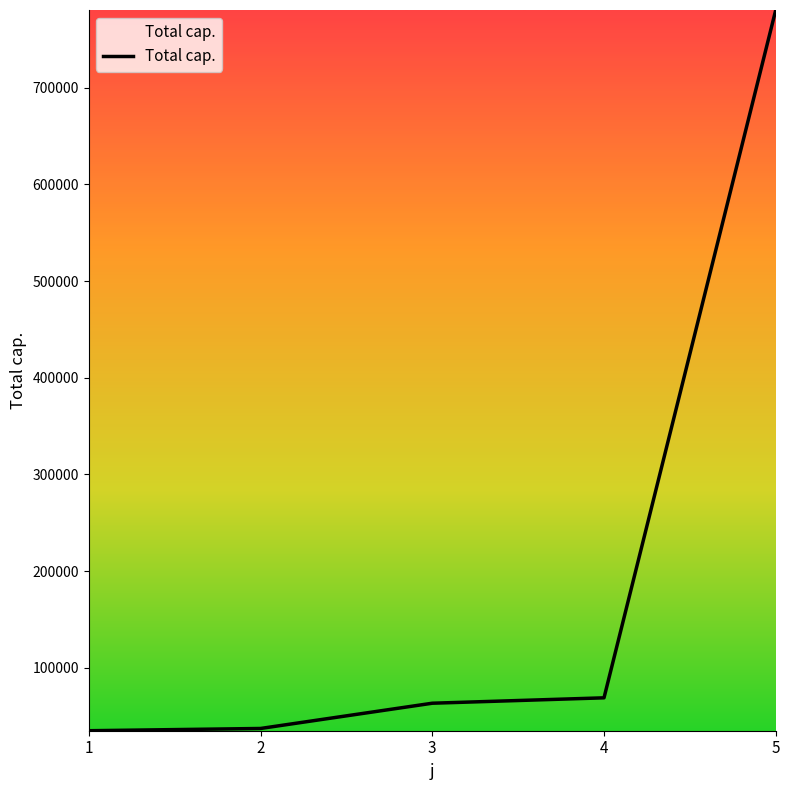

What is the difference between the maximum and minimum values?

745573.9